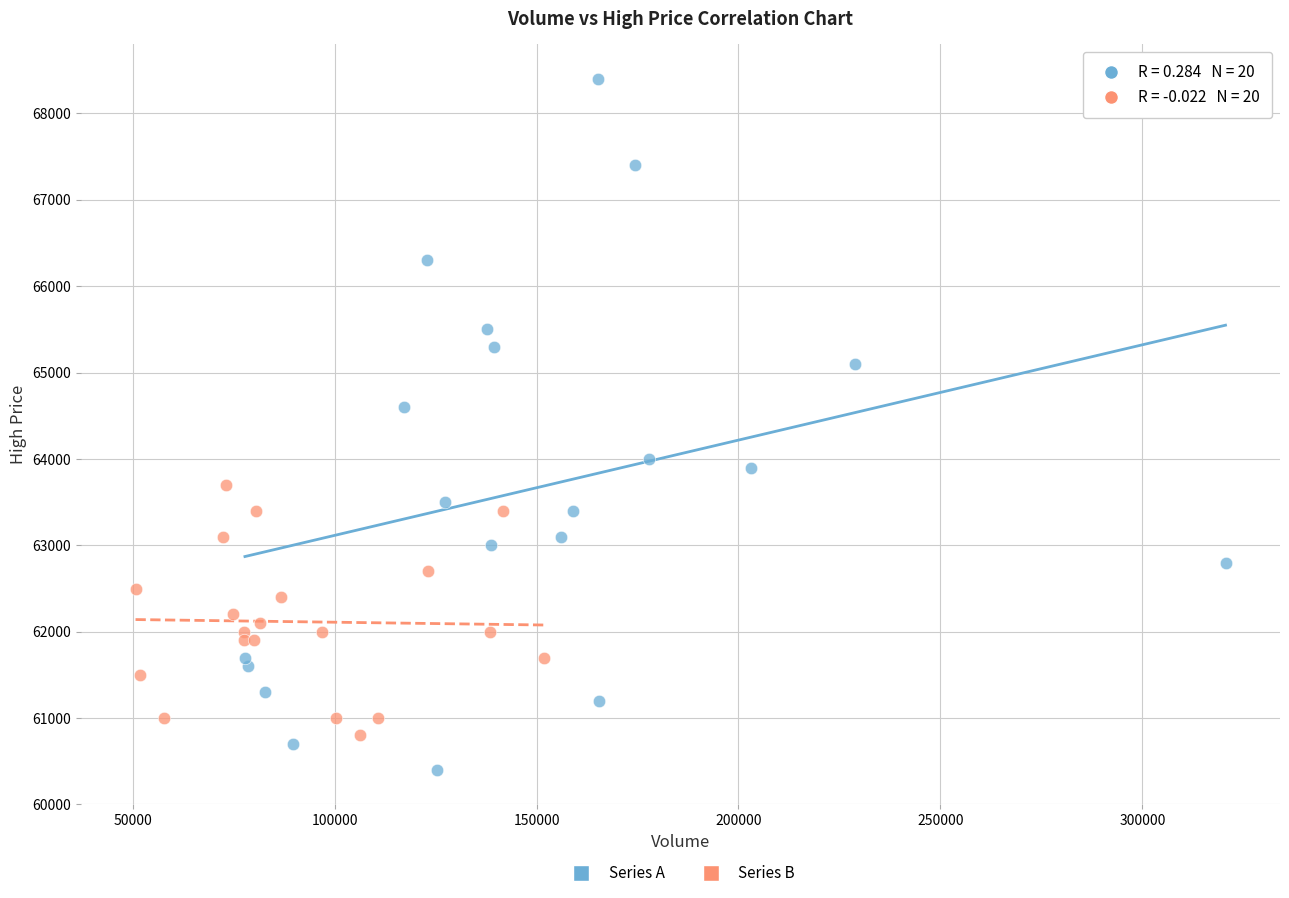

Which series contains the lowest Y value?

Series A